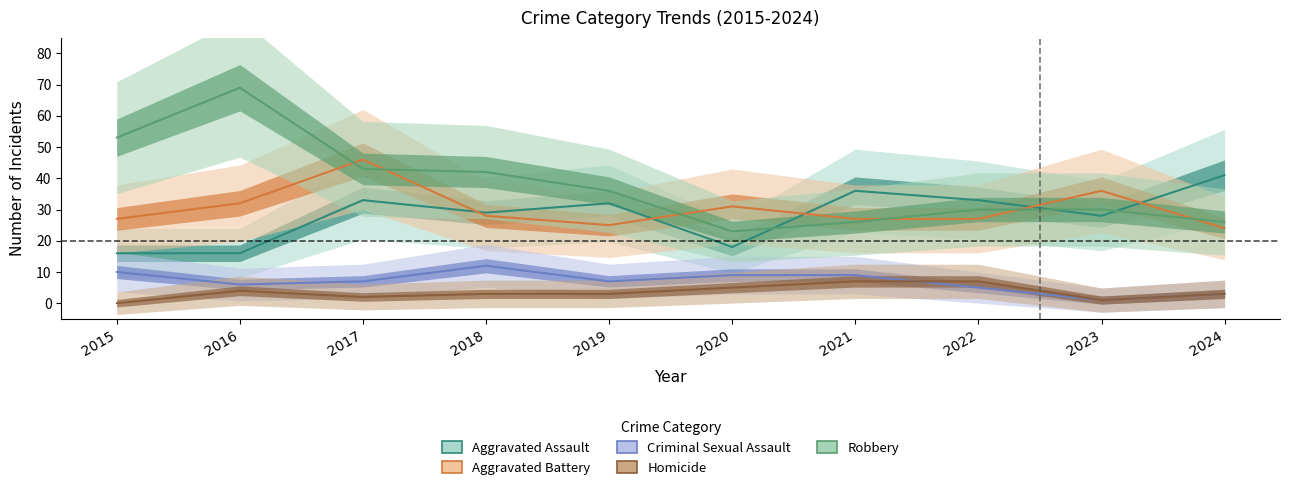

At which label does Aggravated Assault first exceed 32?

2017